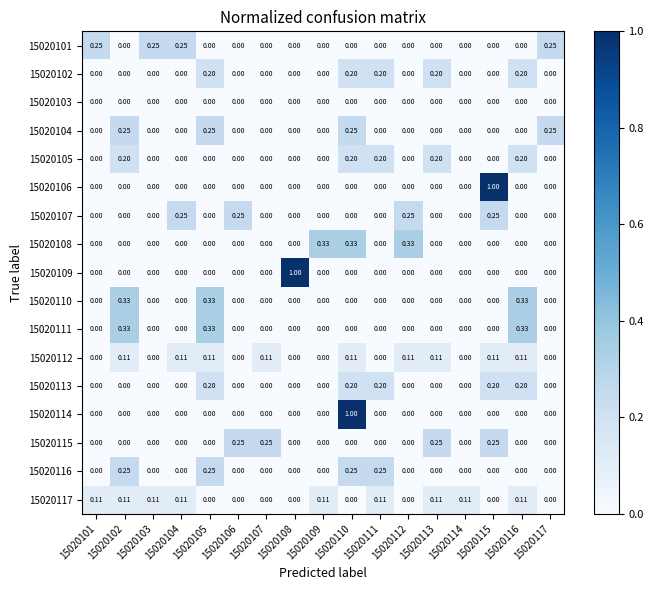

Is the value of 15020115 at 15020109 greater than the value of 15020116 at 15020102?

No